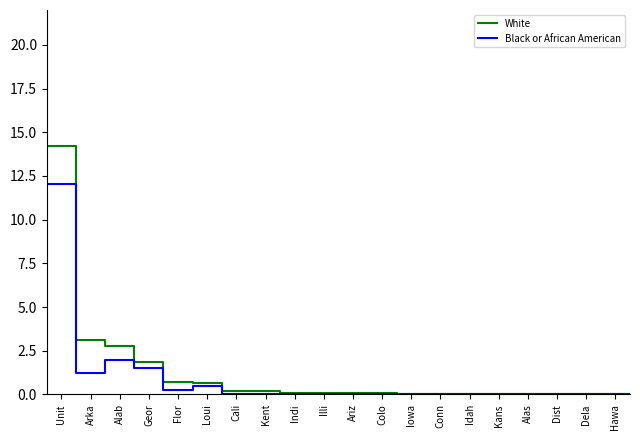

List the series in order of their peak value, highest first.

White, Black or African American